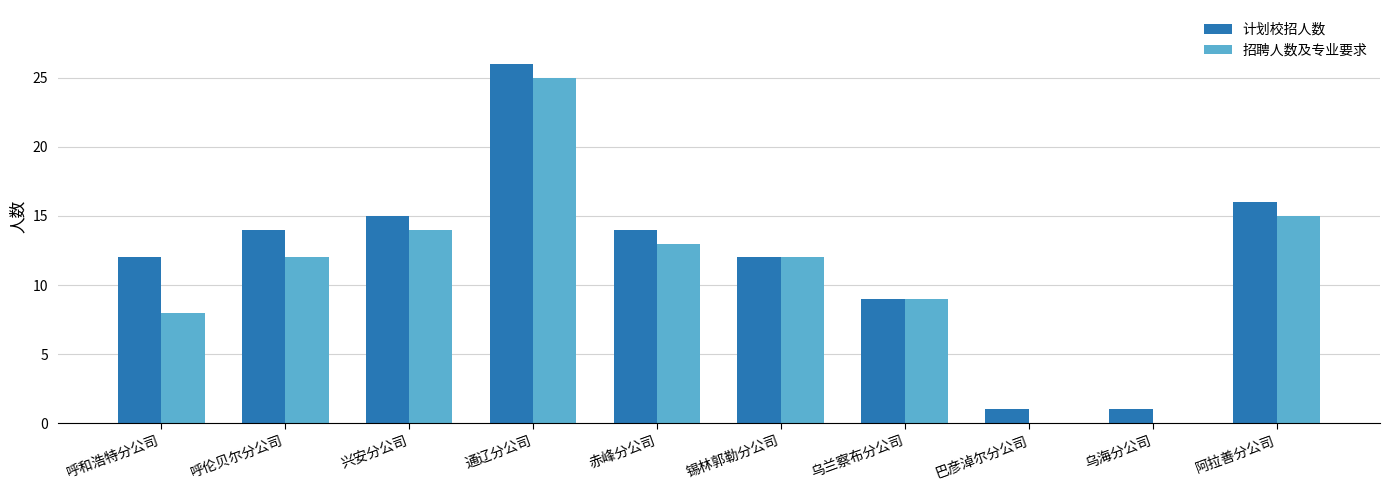

The 计划校招人数 series shows 14 at 通辽分公司. True or false?

False